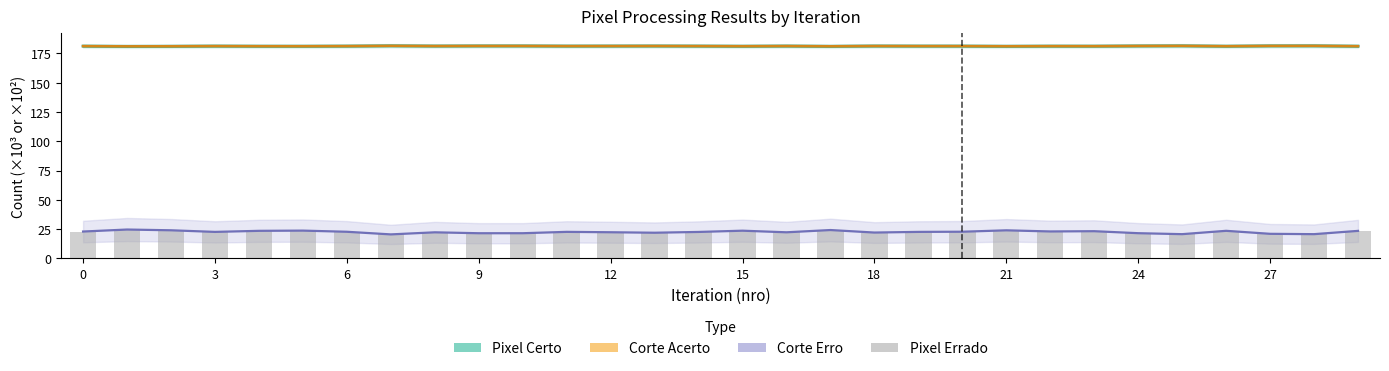

What are all the series names shown in the legend?

Pixel Certo, Corte Acerto, Corte Erro, Pixel Errado (bars)